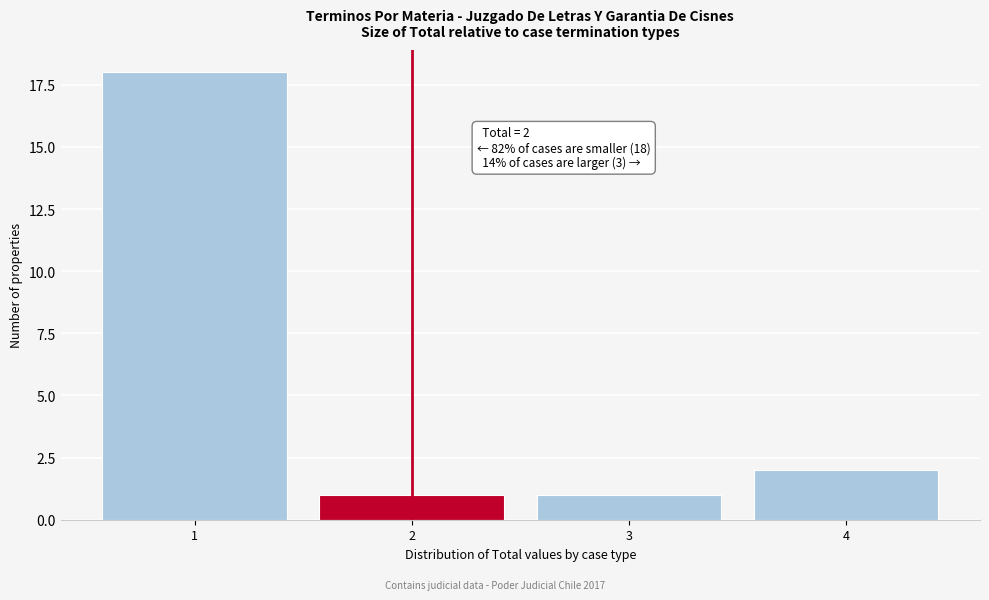

Reading left to right, extract all data points from this chart.

18	1	1	2